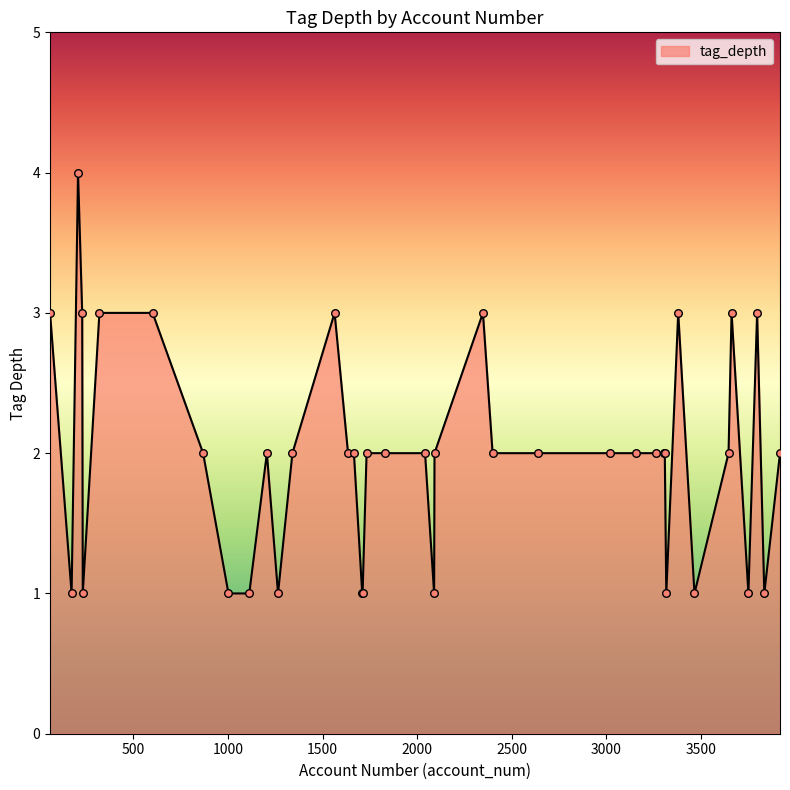

What is the difference between the maximum and minimum values?

3